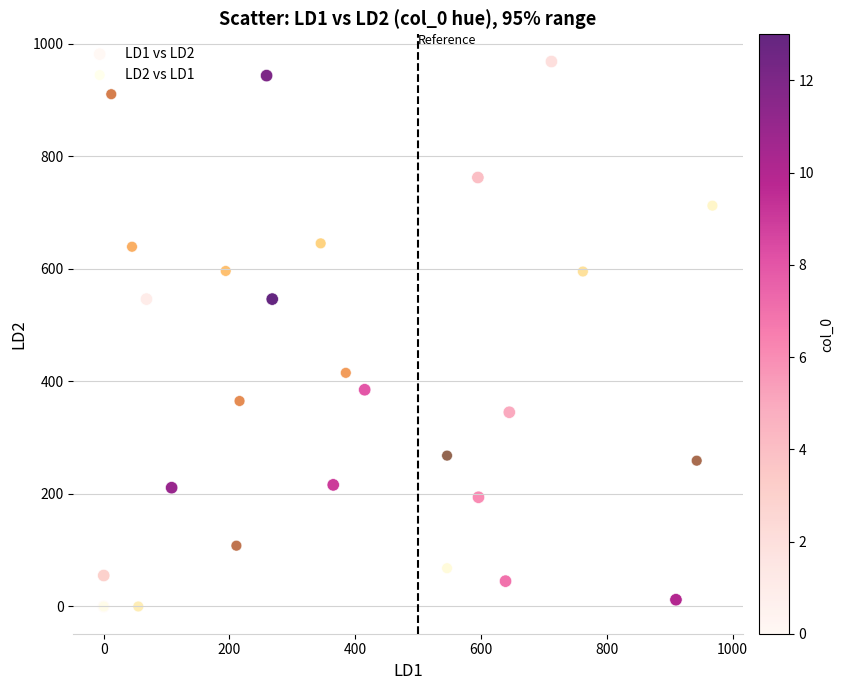

Which series has the widest spread of Y values?

LD1 vs LD2